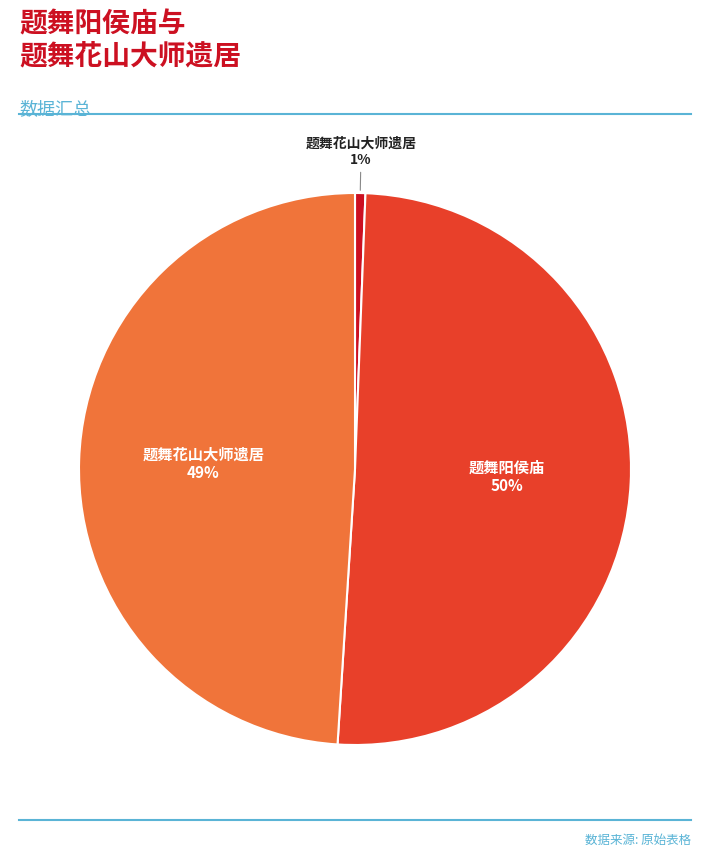

How many slices are in this pie chart?

3